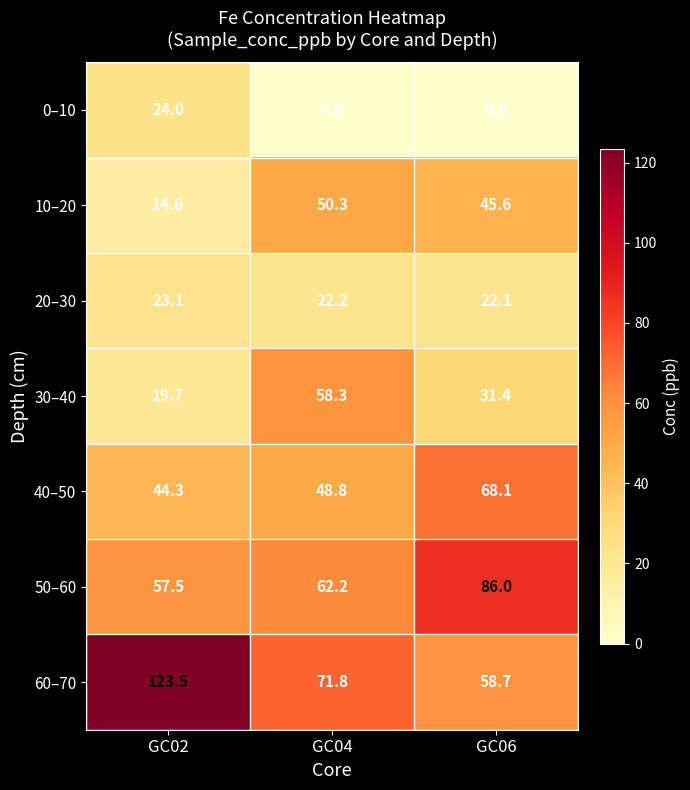

Reading left to right, list all the values displayed in this chart.

0–10: 24.0	0.0	0.0
10–20: 14.6	50.3	45.6
20–30: 23.1	22.2	22.1
30–40: 19.7	58.3	31.4
40–50: 44.3	48.8	68.1
50–60: 57.5	62.2	86.0
60–70: 123.5	71.8	58.7